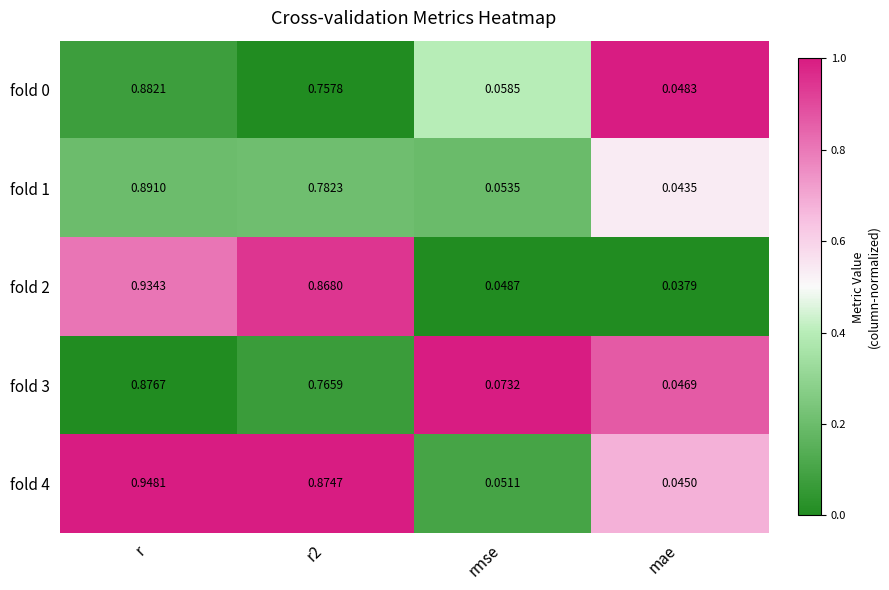

Is the value of fold 1 at mae greater than the value of fold 3 at r2?

No